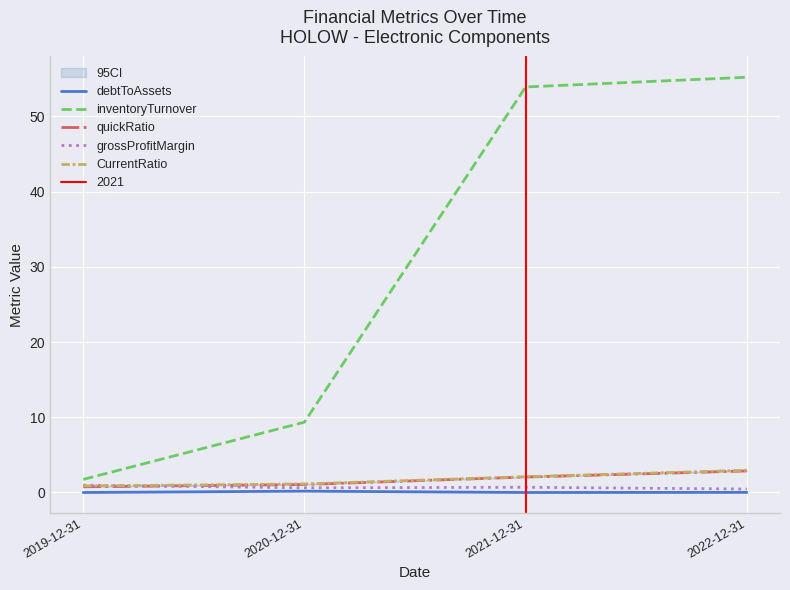

Reading left to right, extract all data points from this chart.

debtToAssets: 0.0	0.2	0.0	0.0
inventoryTurnover: 1.7	9.3	53.9	55.2
quickRatio: 0.8	1.1	2.1	2.9
grossProfitMargin: 1.0	0.6	0.7	0.5
CurrentRatio: 0.9	1.1	2.1	3.0